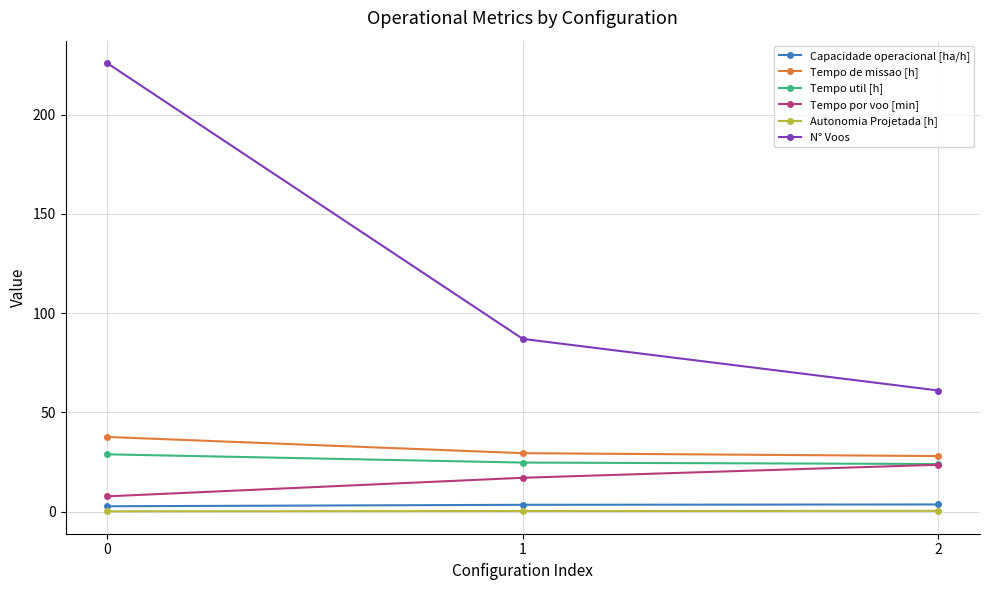

What is the difference between the second highest and minimum values in the Capacidade operacional [ha/h] series?

0.7